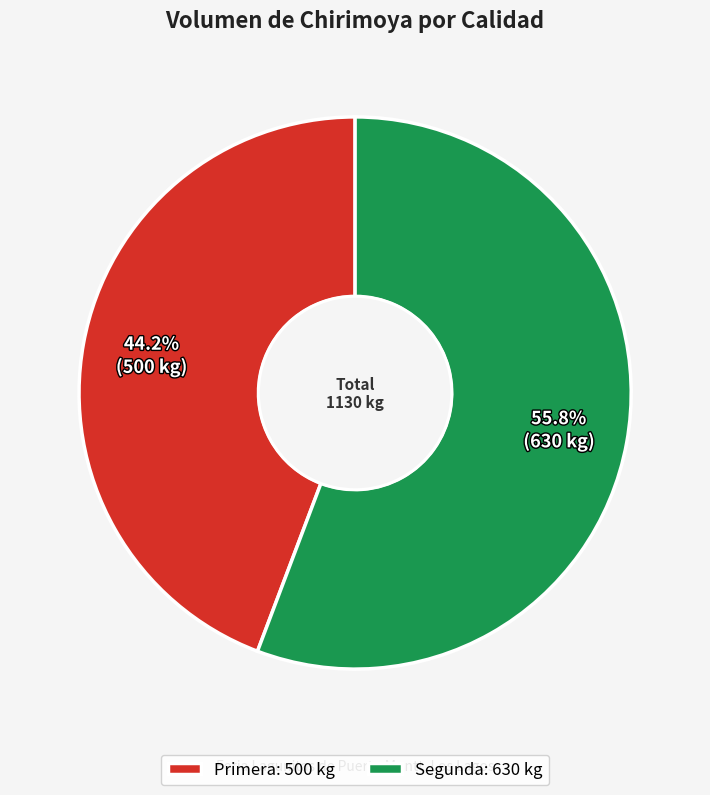

Between Segunda: 630 kg and Primera: 500 kg, which is larger?

Segunda: 630 kg